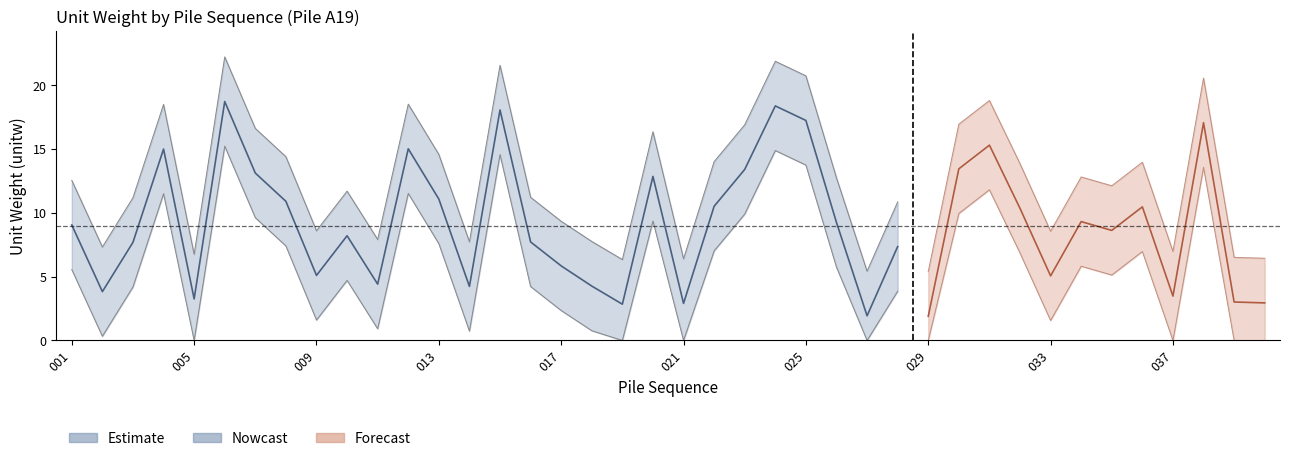

At which label is the value closest to 10?

032